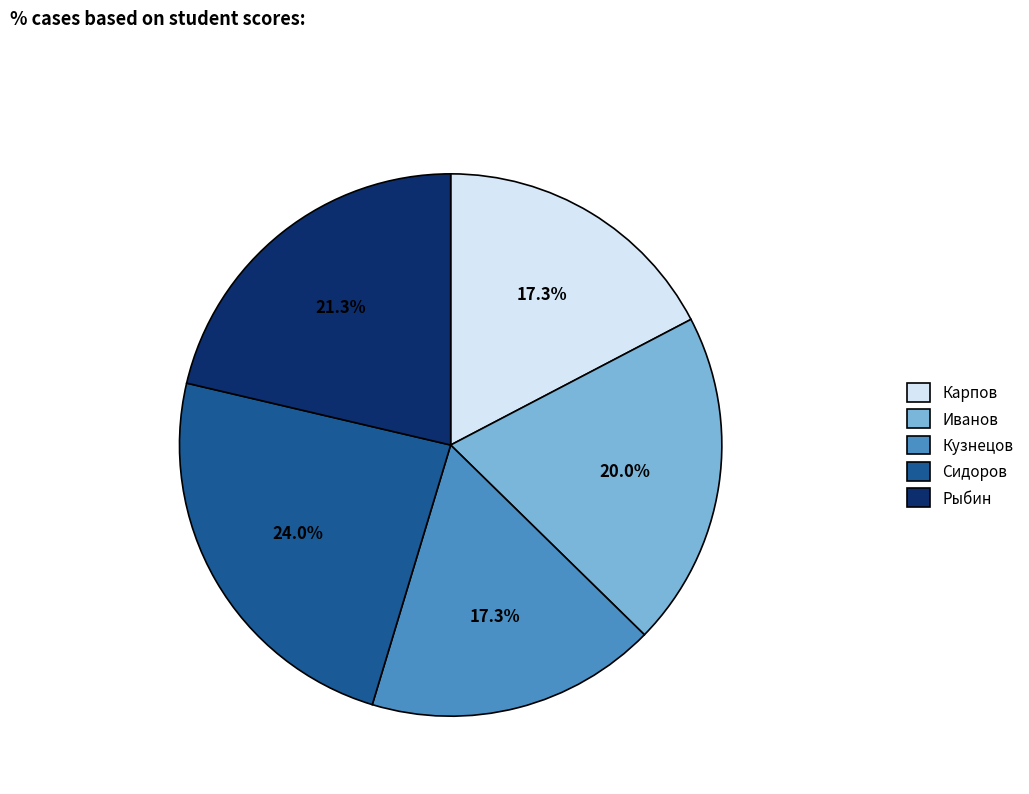

The Кузнецов slice represents 17% of the pie. True or false?

True